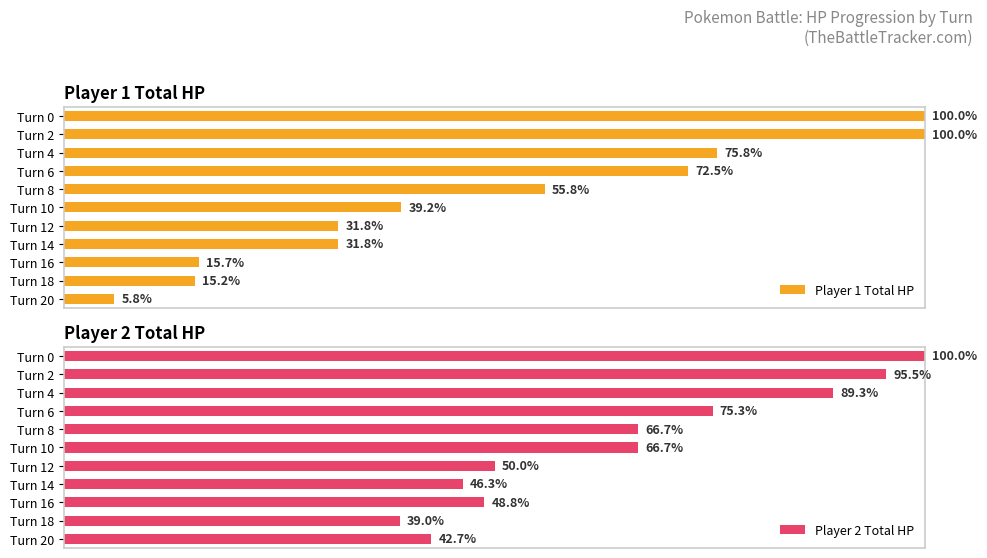

List the series in order of their overall mean, lowest first.

Player 1 Total HP, Player 2 Total HP